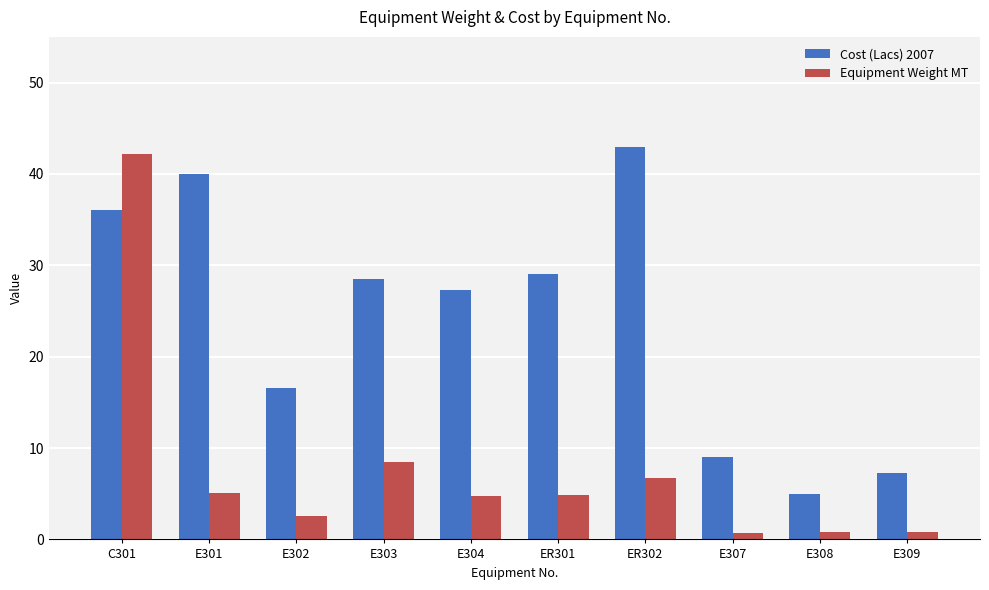

Does the chart contain stacked bars?

No